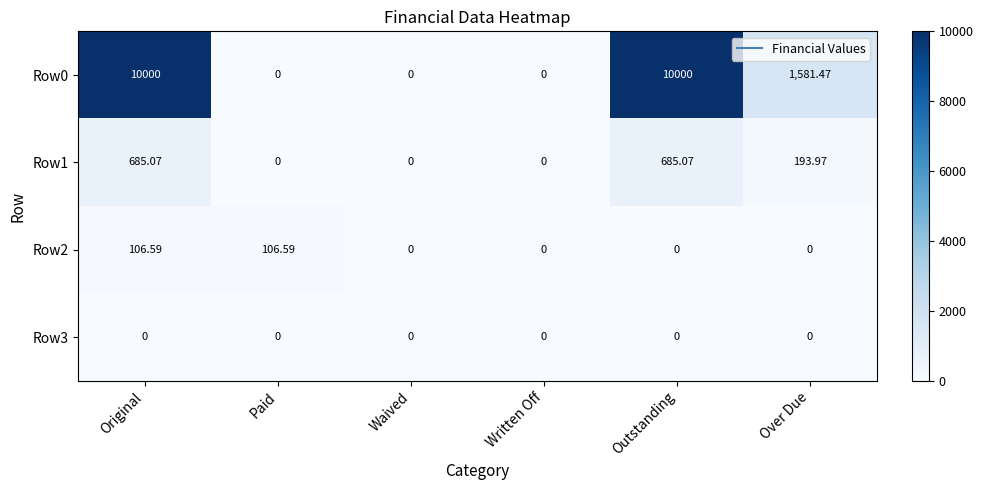

How many positive values does the Row0 series have?

3